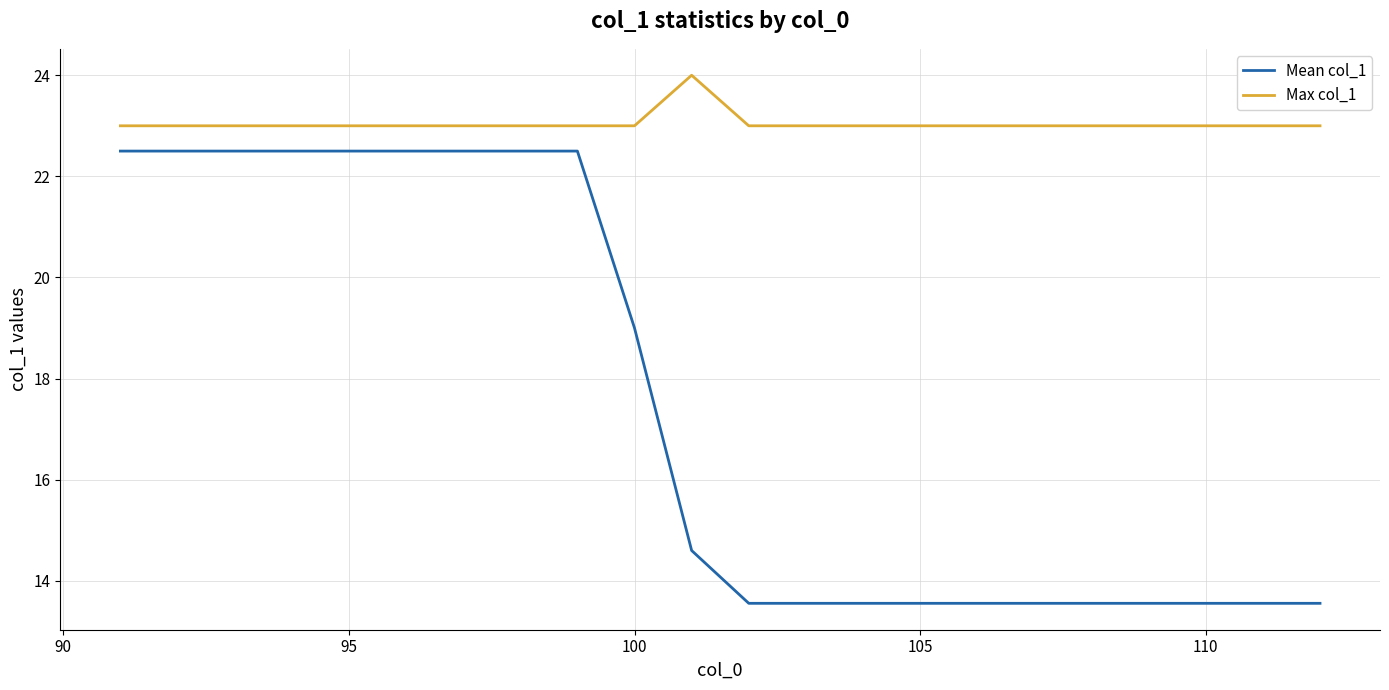

What is the greatest value displayed?

24.0